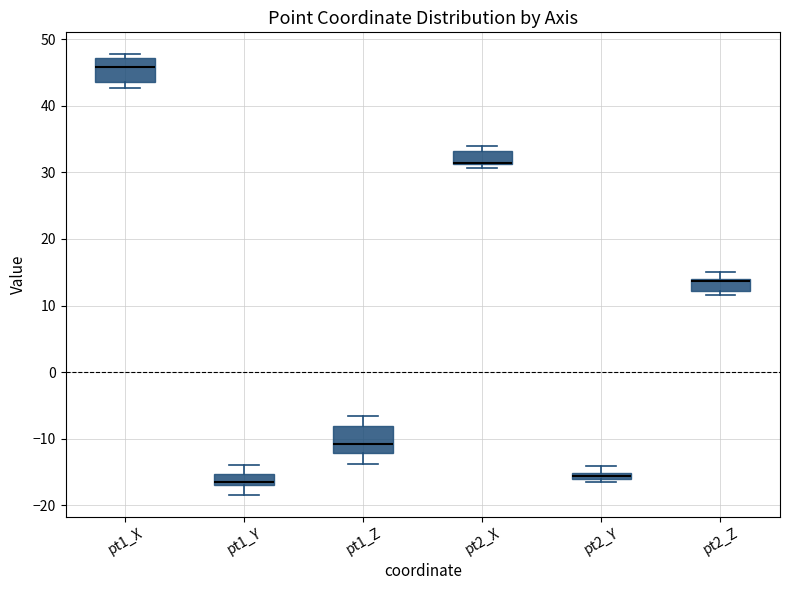

Where is the lower edge of the box for pt2_Z on the y-axis? The values are not printed on the chart, so give them approximately, as read against the axis.

12